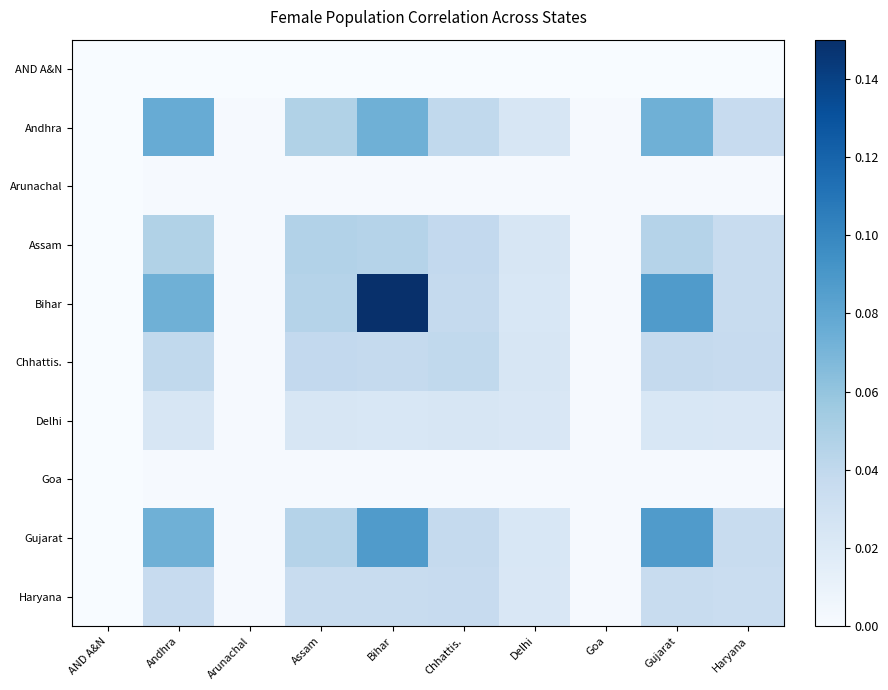

Reading right to left, list all the values displayed in this chart.

AND A&N: Haryana=0.0	Gujarat=0.0	Goa=0.0	Delhi=0.0	Chhattis.=0.0	Bihar=0.0	Assam=0.0	Arunachal=0.0	Andhra=0.0	AND A&N=0.0
Andhra: Haryana=0.0	Gujarat=0.1	Goa=0.0	Delhi=0.0	Chhattis.=0.0	Bihar=0.1	Assam=0.0	Arunachal=0.0	Andhra=0.1	AND A&N=0.0
Arunachal: Haryana=0.0	Gujarat=0.0	Goa=0.0	Delhi=0.0	Chhattis.=0.0	Bihar=0.0	Assam=0.0	Arunachal=0.0	Andhra=0.0	AND A&N=0.0
Assam: Haryana=0.0	Gujarat=0.0	Goa=0.0	Delhi=0.0	Chhattis.=0.0	Bihar=0.0	Assam=0.0	Arunachal=0.0	Andhra=0.0	AND A&N=0.0
Bihar: Haryana=0.0	Gujarat=0.1	Goa=0.0	Delhi=0.0	Chhattis.=0.0	Bihar=0.1	Assam=0.0	Arunachal=0.0	Andhra=0.1	AND A&N=0.0
Chhattis.: Haryana=0.0	Gujarat=0.0	Goa=0.0	Delhi=0.0	Chhattis.=0.0	Bihar=0.0	Assam=0.0	Arunachal=0.0	Andhra=0.0	AND A&N=0.0
Delhi: Haryana=0.0	Gujarat=0.0	Goa=0.0	Delhi=0.0	Chhattis.=0.0	Bihar=0.0	Assam=0.0	Arunachal=0.0	Andhra=0.0	AND A&N=0.0
Goa: Haryana=0.0	Gujarat=0.0	Goa=0.0	Delhi=0.0	Chhattis.=0.0	Bihar=0.0	Assam=0.0	Arunachal=0.0	Andhra=0.0	AND A&N=0.0
Gujarat: Haryana=0.0	Gujarat=0.1	Goa=0.0	Delhi=0.0	Chhattis.=0.0	Bihar=0.1	Assam=0.0	Arunachal=0.0	Andhra=0.1	AND A&N=0.0
Haryana: Haryana=0.0	Gujarat=0.0	Goa=0.0	Delhi=0.0	Chhattis.=0.0	Bihar=0.0	Assam=0.0	Arunachal=0.0	Andhra=0.0	AND A&N=0.0